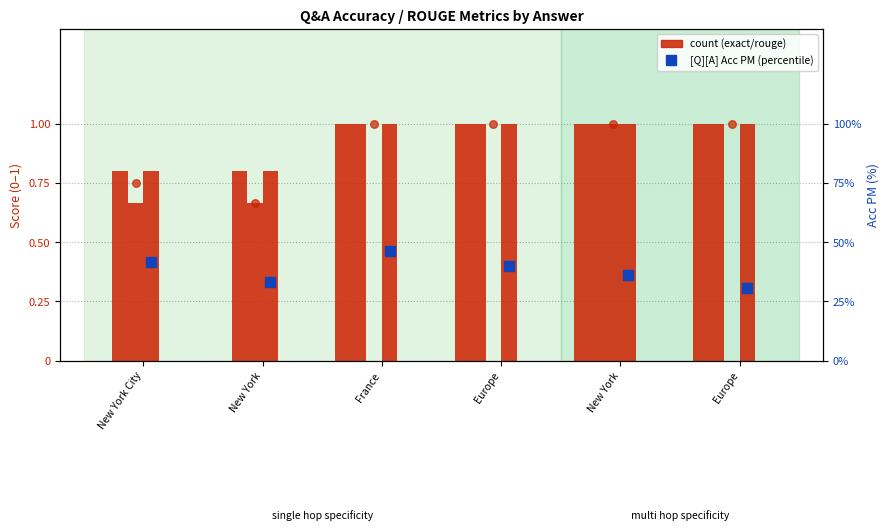

At how many categories does at least one series exceed 76?

4